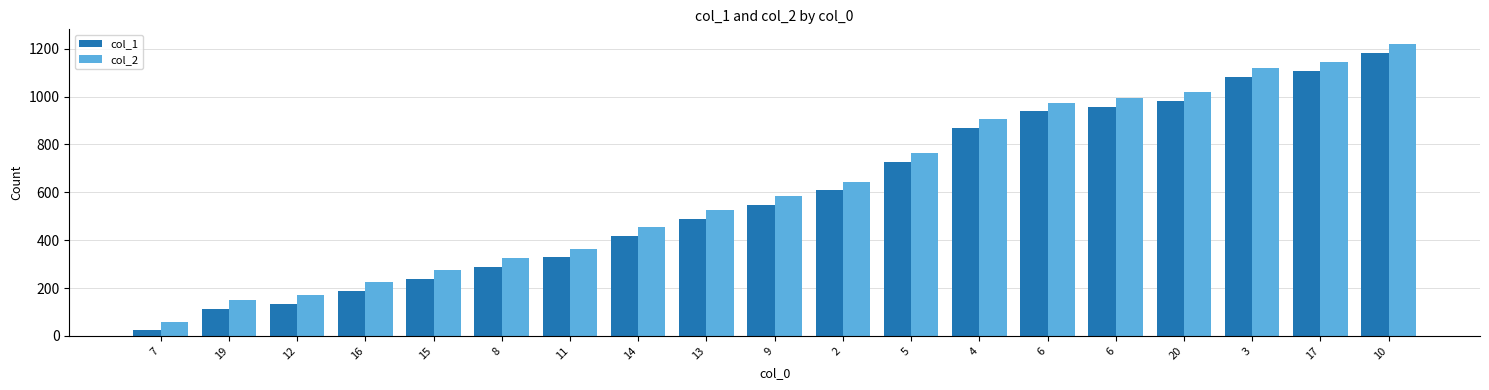

List the labels in order of col_2 value, largest first.

10, 17, 3, 20, 6, 6, 4, 5, 2, 9, 13, 14, 11, 8, 15, 16, 12, 19, 7